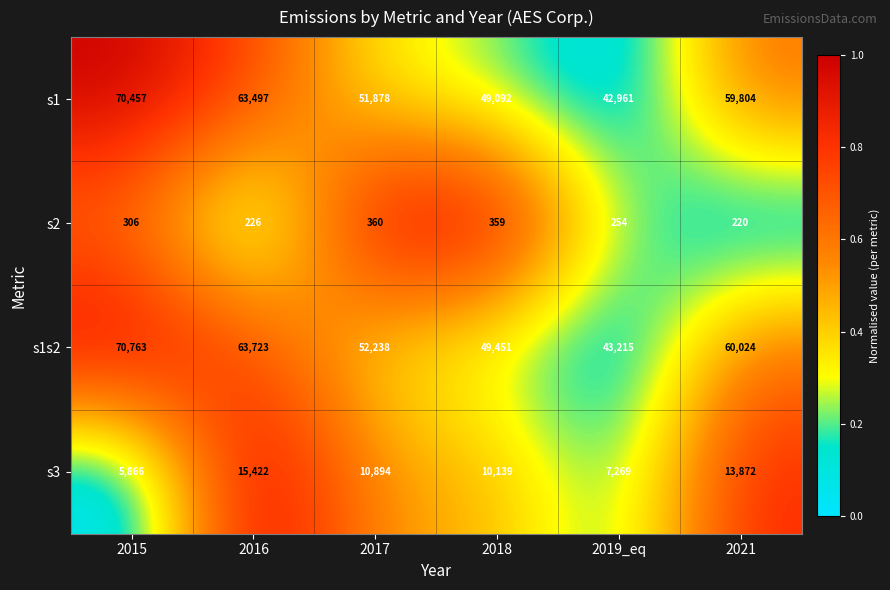

What value does the s3 series have at 2017, to the nearest 100?

10900